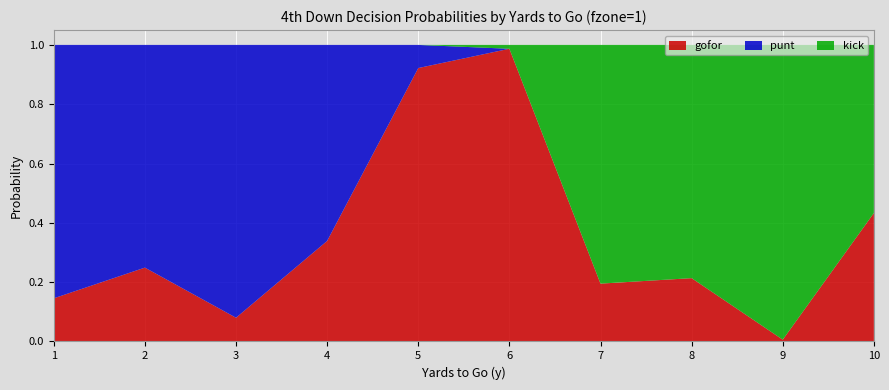

Reading left to right, transcribe all the data shown in this chart.

gofor: 1=0.1	2=0.2	3=0.1	4=0.3	5=0.9	6=1.0	7=0.2	8=0.2	9=0.0	10=0.4
punt: 1=0.9	2=0.8	3=0.9	4=0.7	5=0.1	6=0.0	7=0.0	8=0.0	9=0.0	10=0.0
kick: 1=0.0	2=0.0	3=0.0	4=0.0	5=0.0	6=0.0	7=0.8	8=0.8	9=1.0	10=0.6